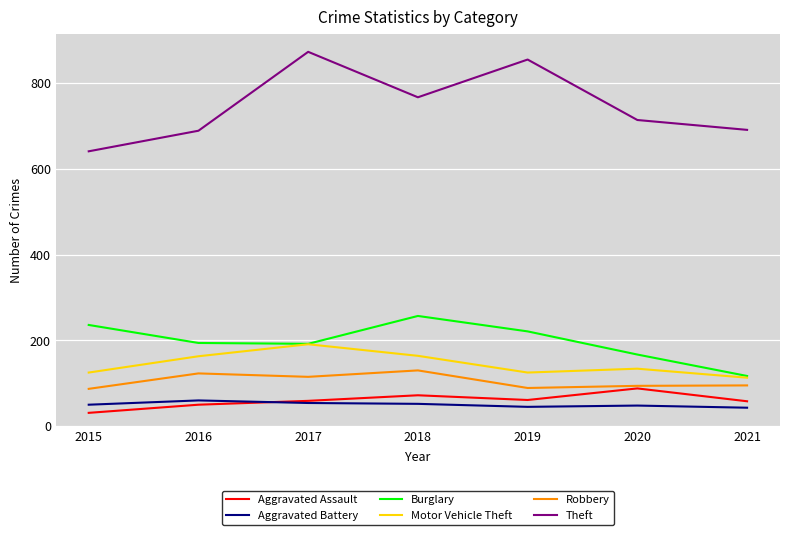

Which series has the widest spread of values?

Theft